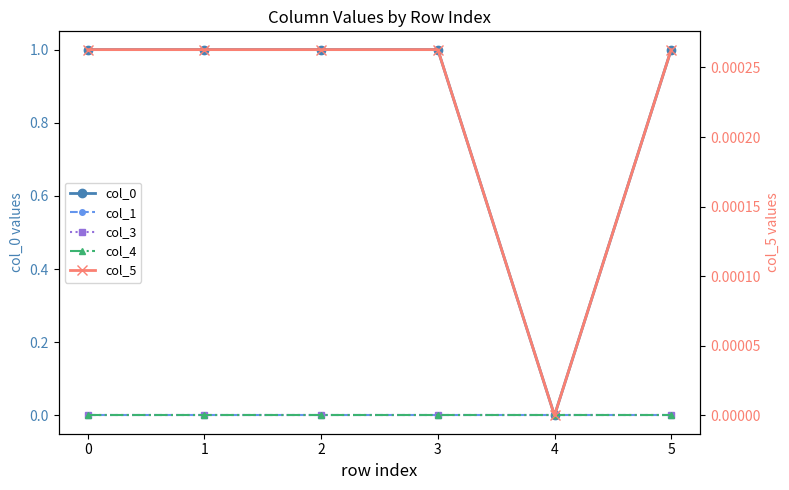

Between 4 and 3, which is larger?

3